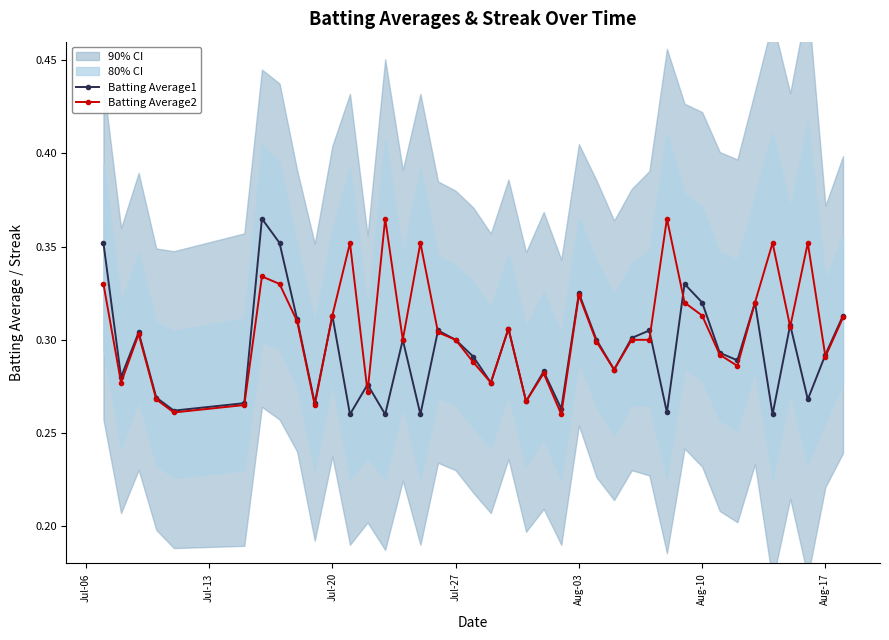

How many interior local peaks does the Batting Average1 series have?

13